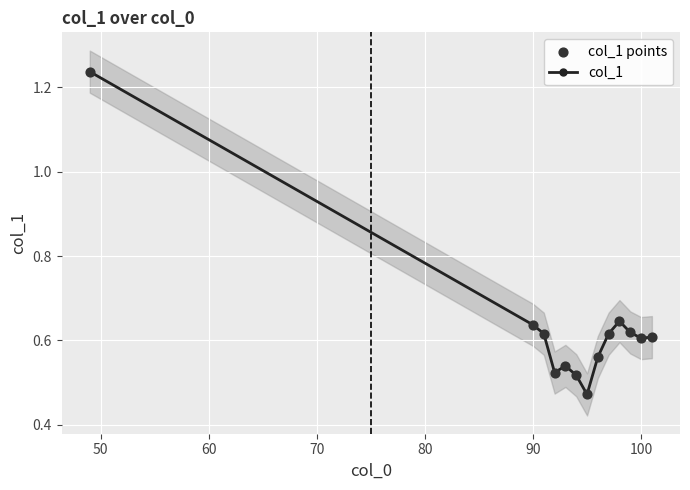

Which series contains the lowest Y value?

col_1